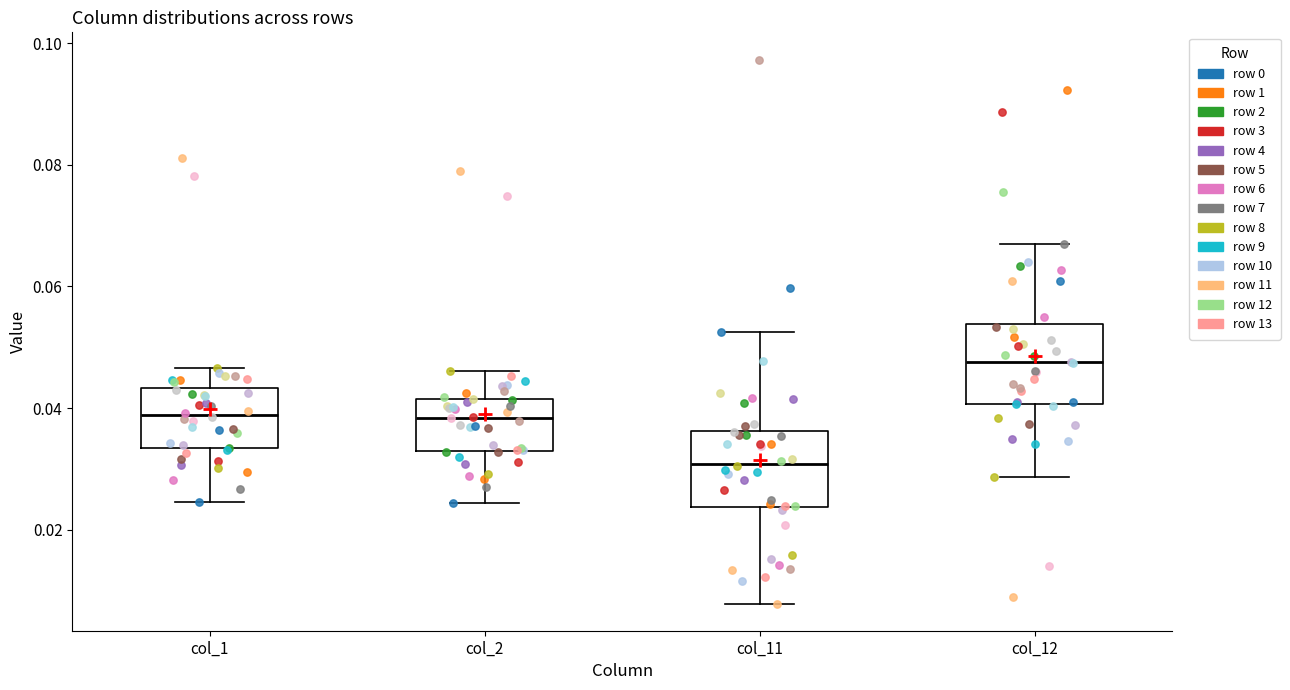

Reading left to right, transcribe this box plot: for each box, give where its median line is, the range the box spans, and where its two whiskers end, as read against the y-axis. The values are not printed on the chart, so give them approximately, as read against the axis.

col_1: median 0.038, box 0.034 to 0.044, whiskers 0.024 to 0.046
col_2: median 0.038, box 0.034 to 0.042, whiskers 0.024 to 0.046
col_11: median 0.030, box 0.024 to 0.036, whiskers 0.008 to 0.052
col_12: median 0.048, box 0.040 to 0.054, whiskers 0.028 to 0.068